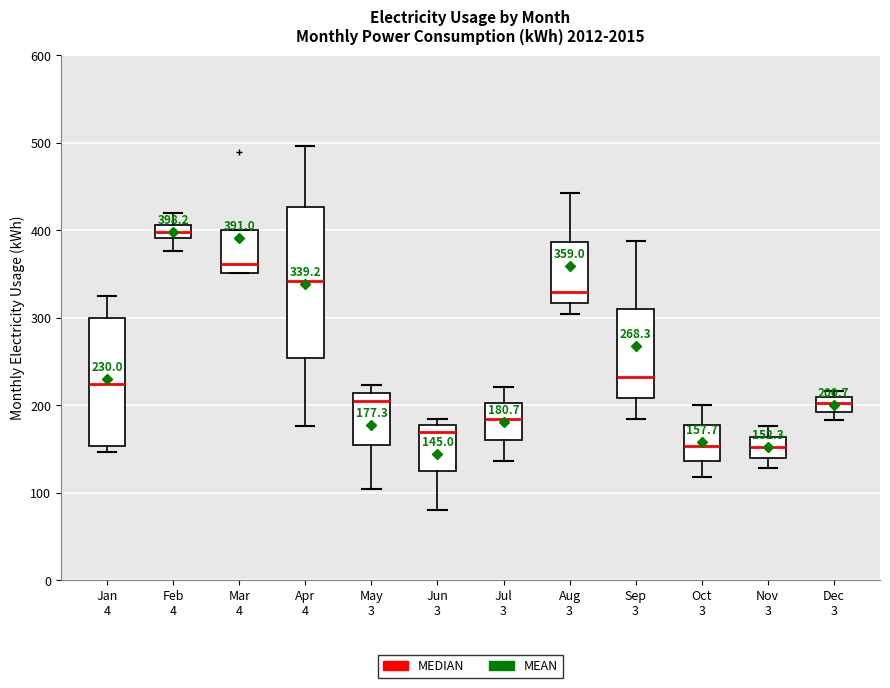

Which box is the tallest, from its lower edge to its upper edge?

Apr 4